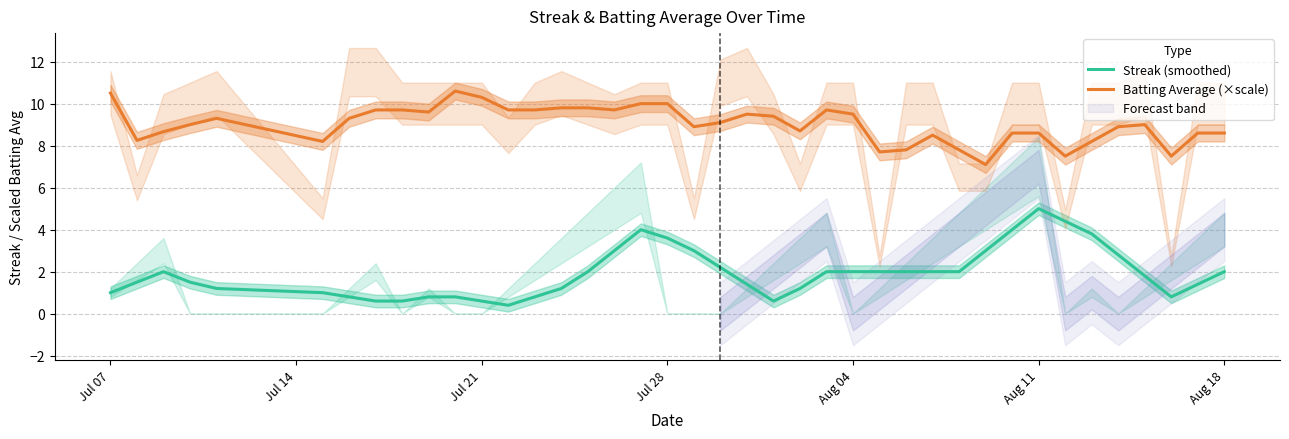

Which series has the widest spread of values?

Streak (smoothed)